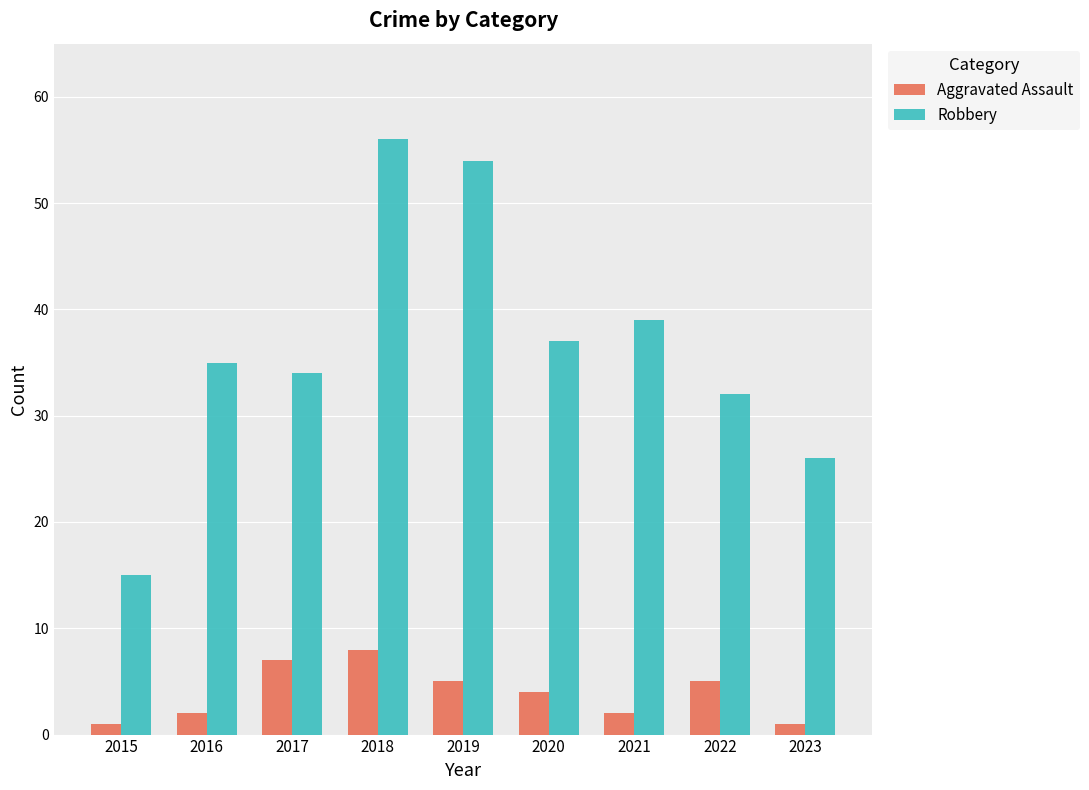

Count the number of categories in the chart.

9